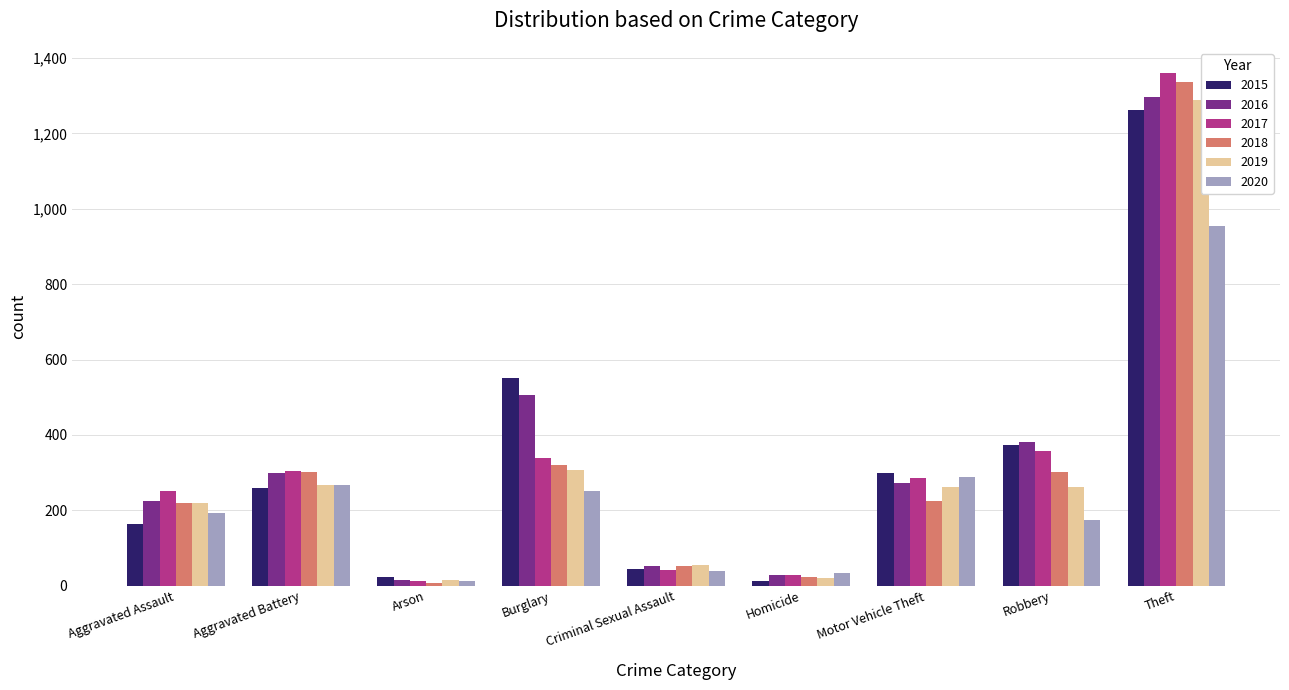

Which series has the widest spread of values?

2017